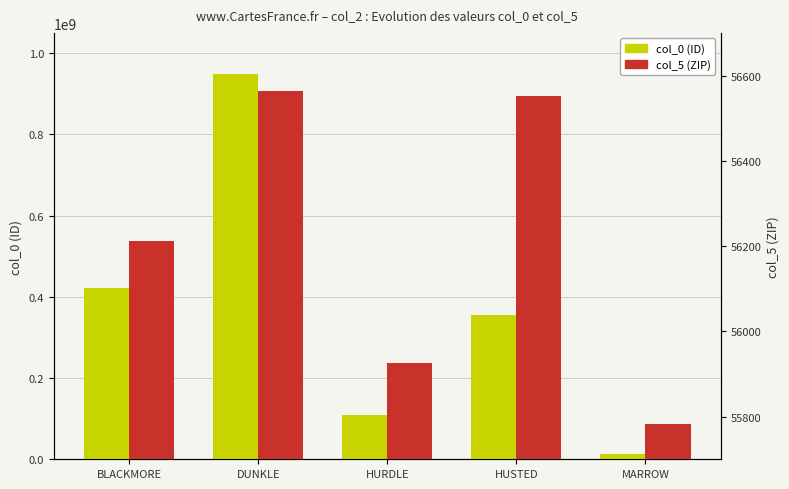

What is the label of the 2nd bar from the right?

HUSTED